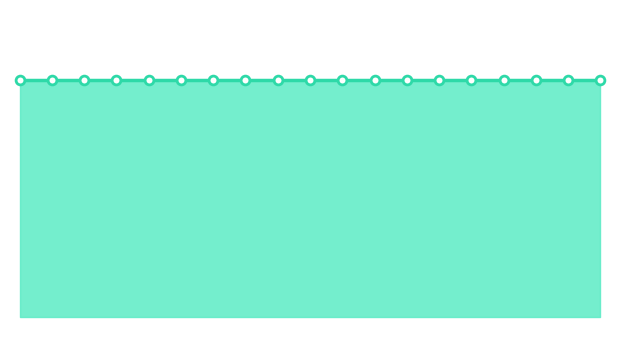

What is the change in value from 2020-05-26 to 2020-05-29?

+3